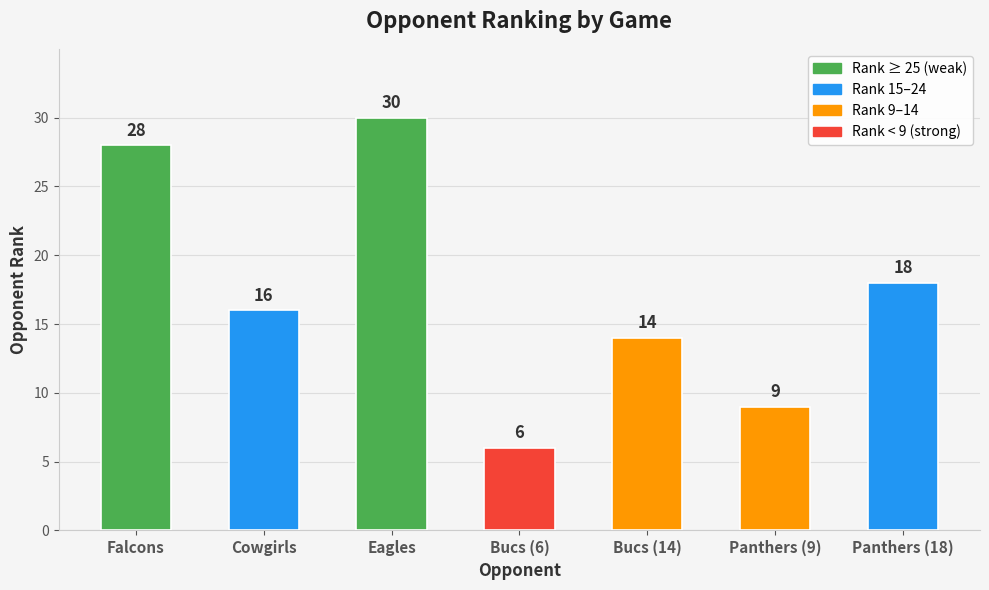

What is the difference between the values at Panthers (18) and Bucs (6)?

12